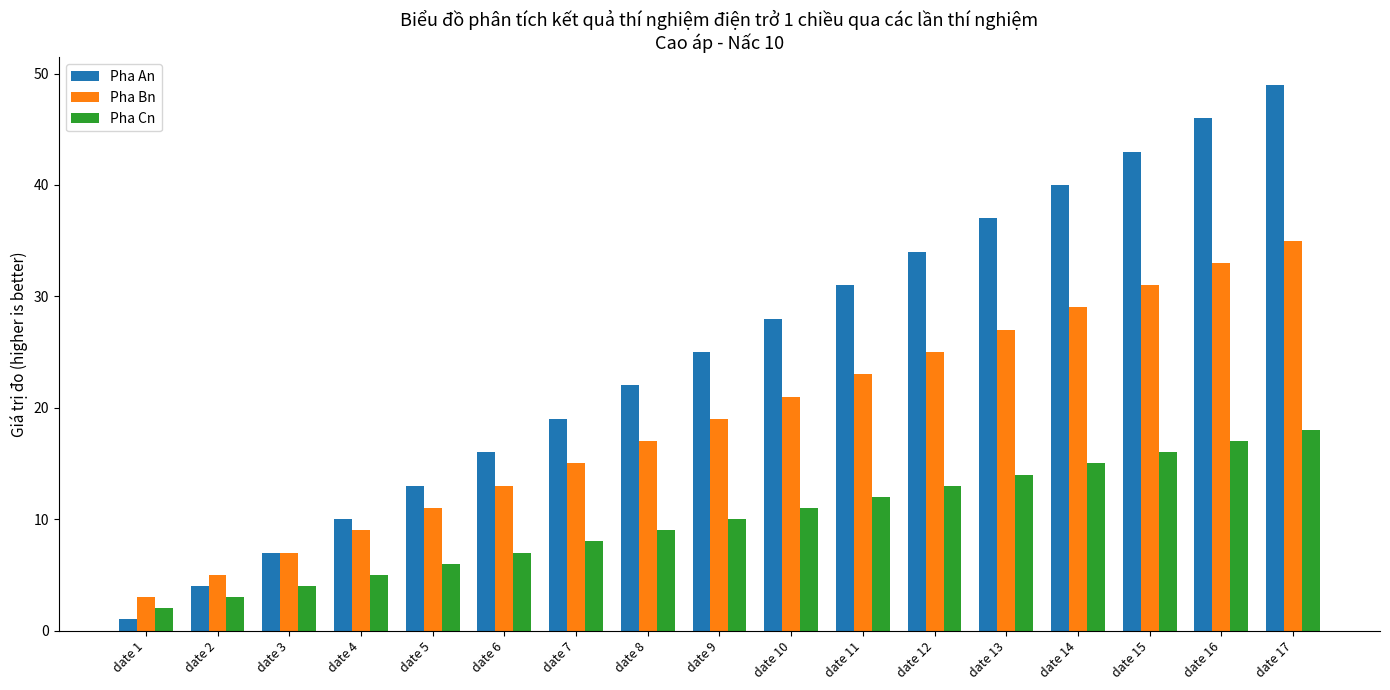

Rank the series by their average value, from lowest to highest.

Pha Cn, Pha Bn, Pha An